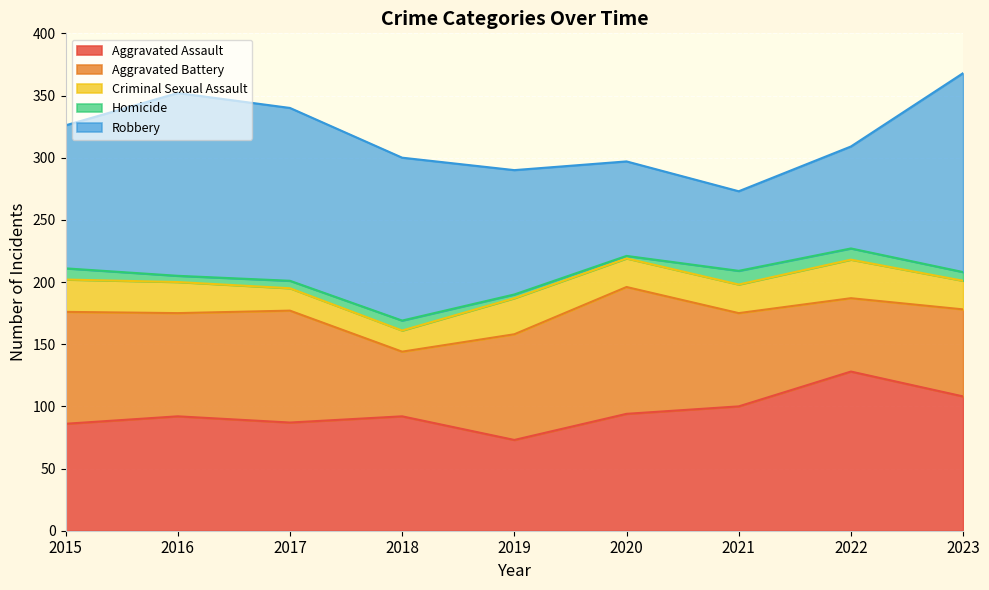

What are all the series names shown in the legend?

Aggravated Assault, Aggravated Battery, Criminal Sexual Assault, Homicide, Robbery